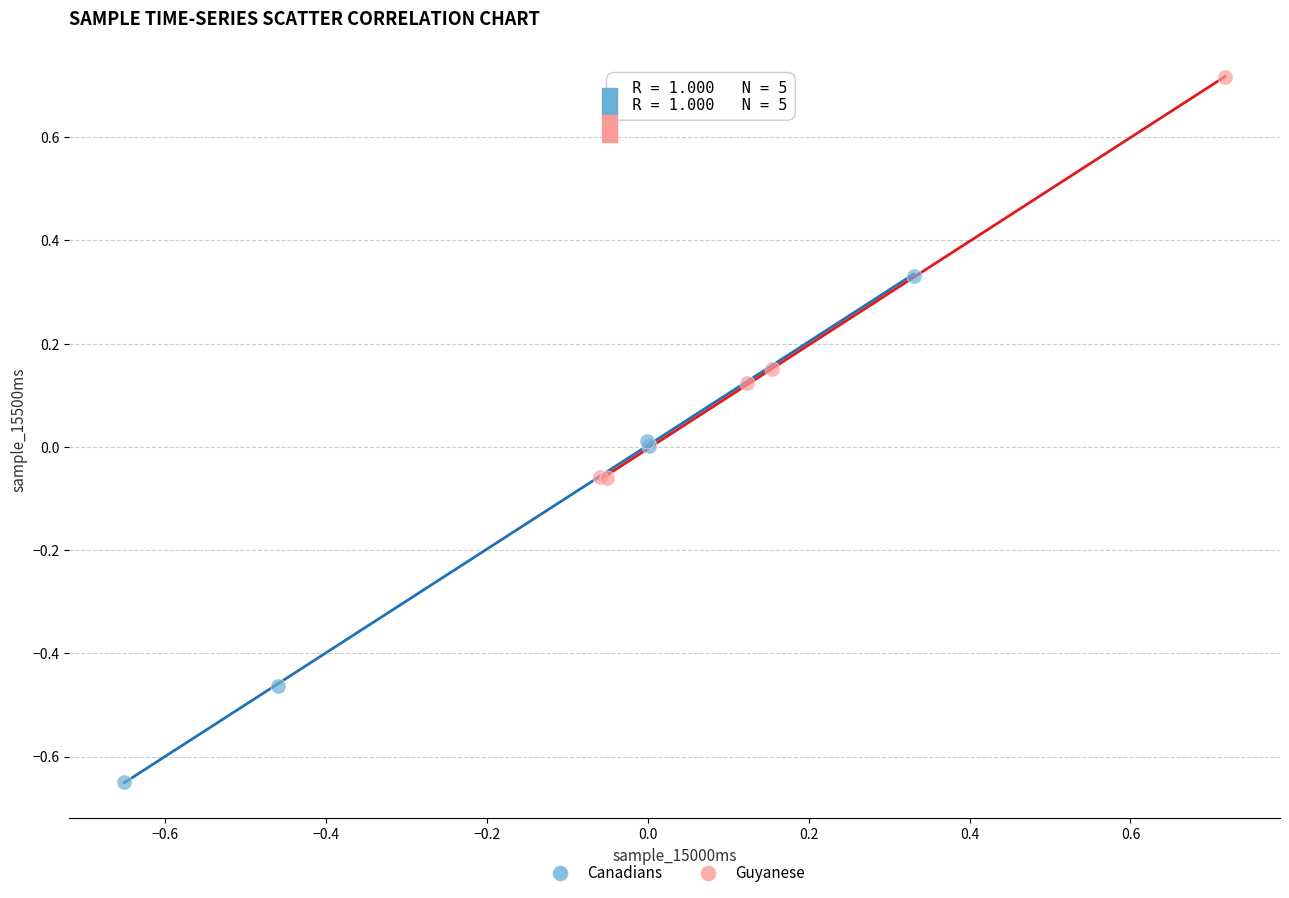

Which series contains the lowest Y value?

Canadians